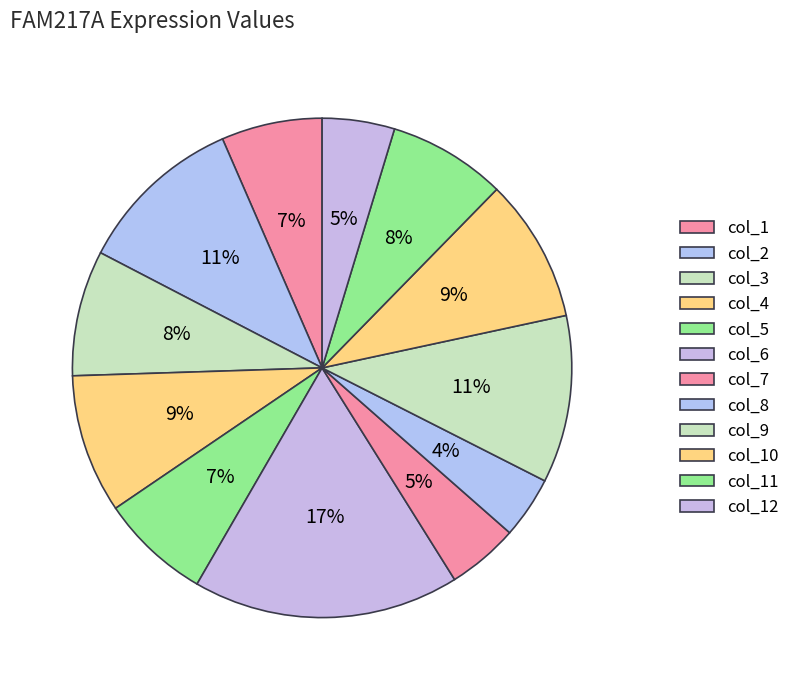

Is there a majority slice in this chart?

No